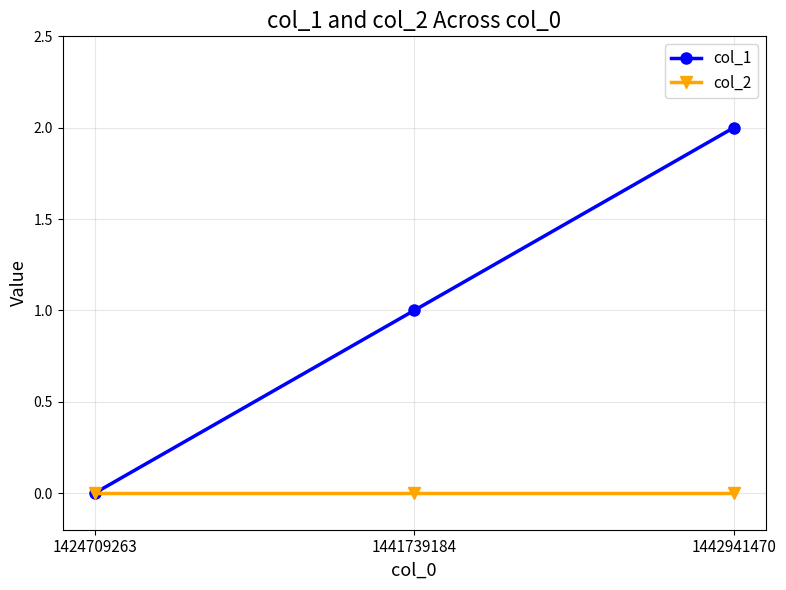

How many data points does each series have?

3